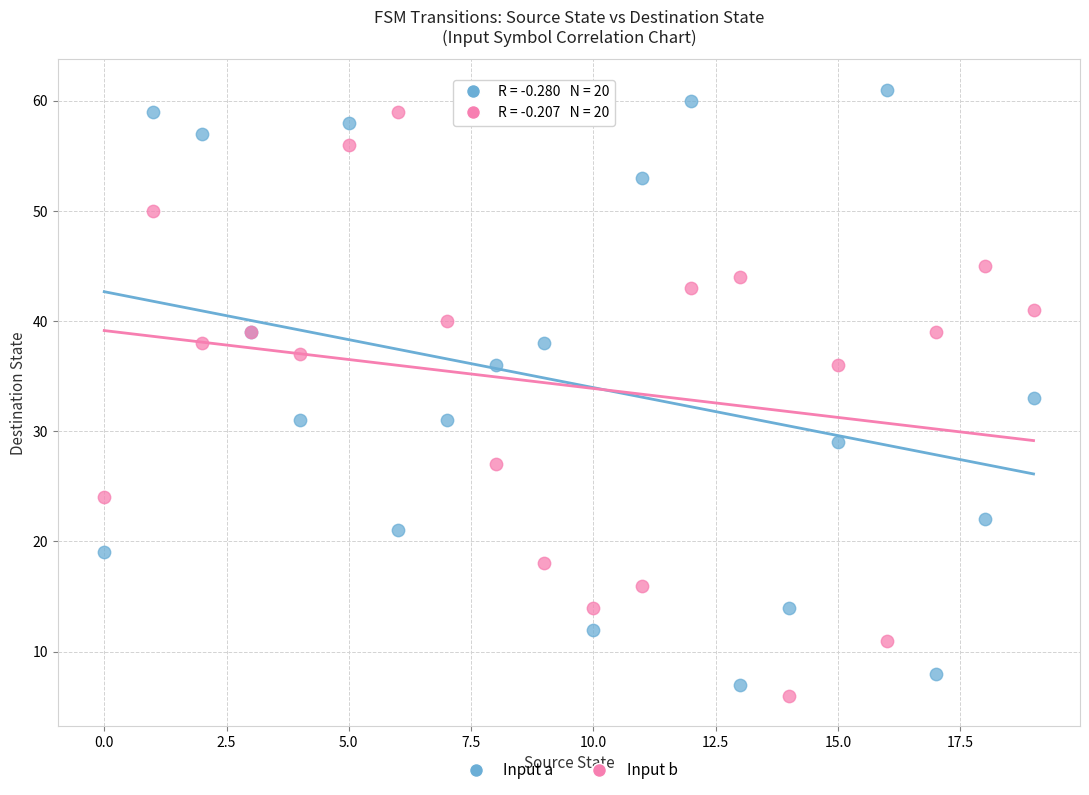

Which series contains the lowest Y value?

Input b